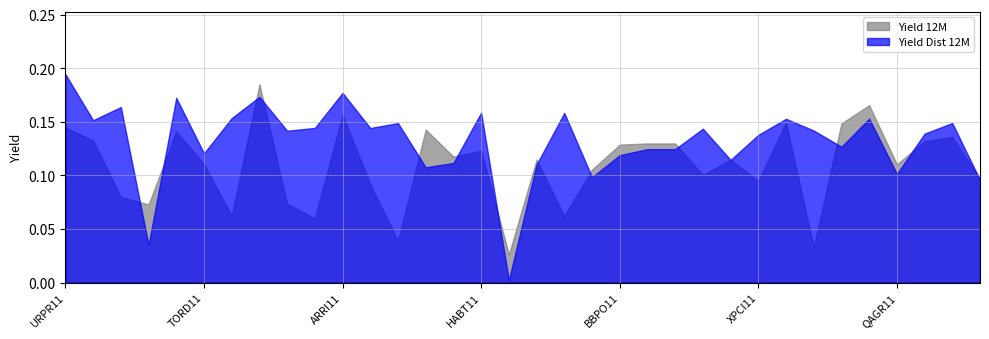

The value of Yield Dist 12M at BBFI11B is 0.1. True or false?

False